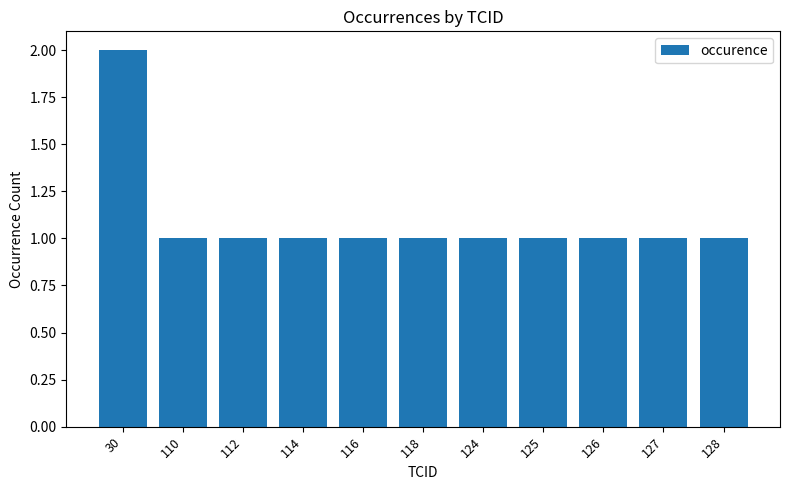

True or false: the data shows 0 at 126.

False